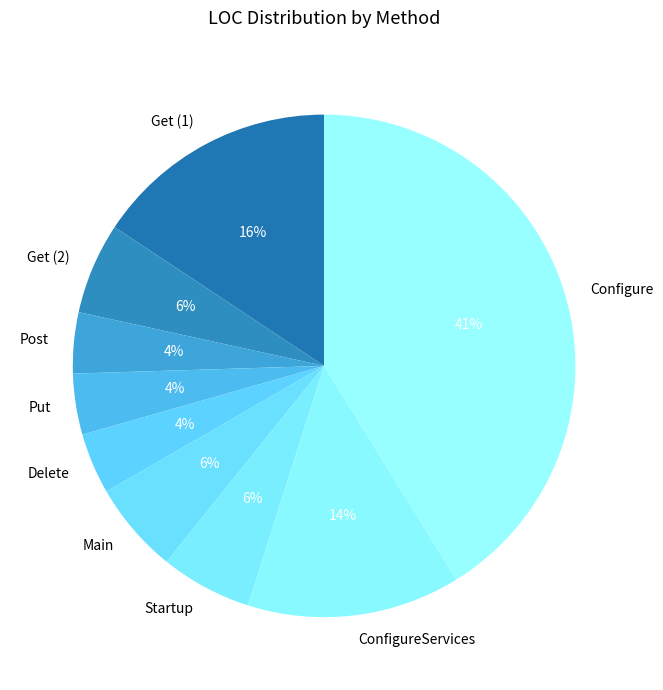

Which category has the biggest portion of the pie?

Configure